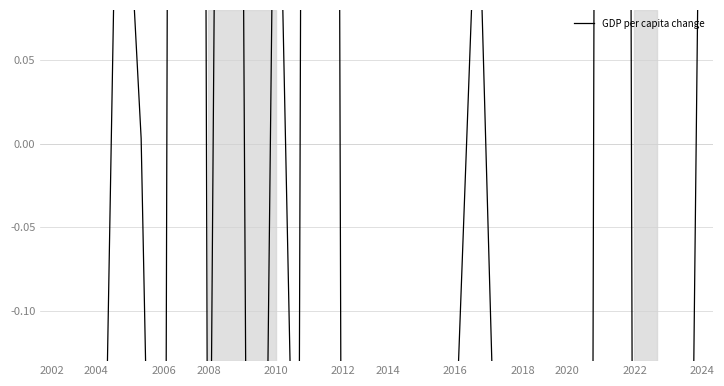

What is the difference between the values at 2006 and 2008?

0.3